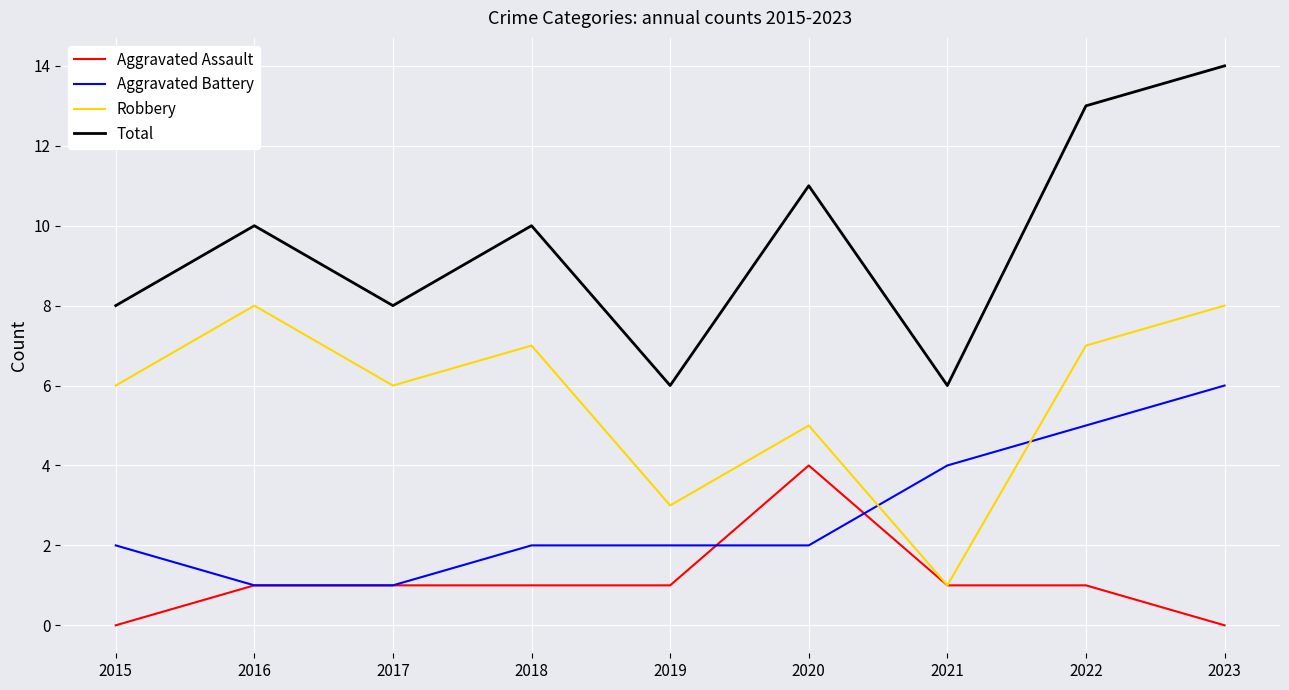

Read the Total value at 2021.

6